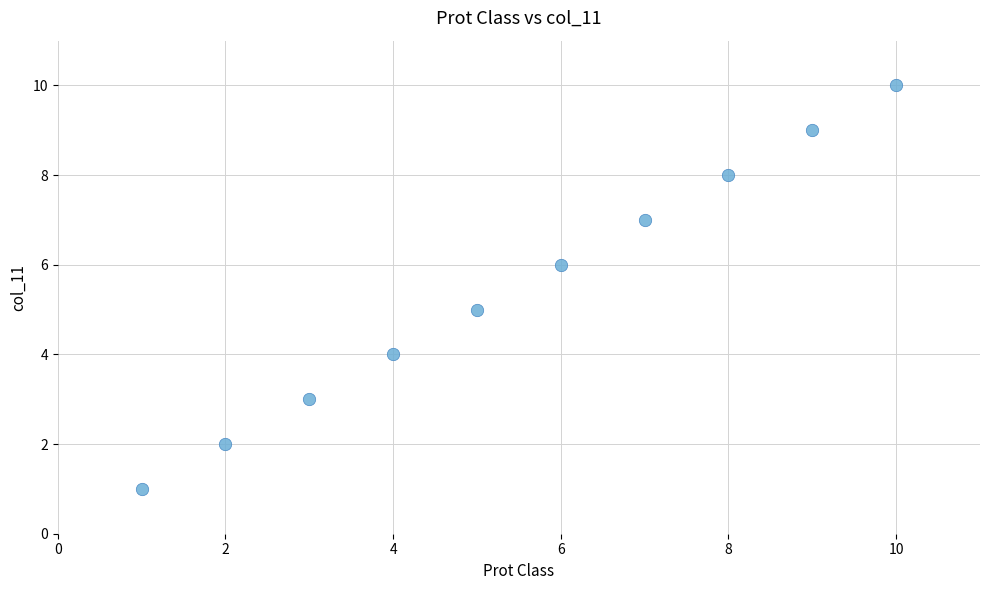

What is the range of Y values (max minus min)?

9